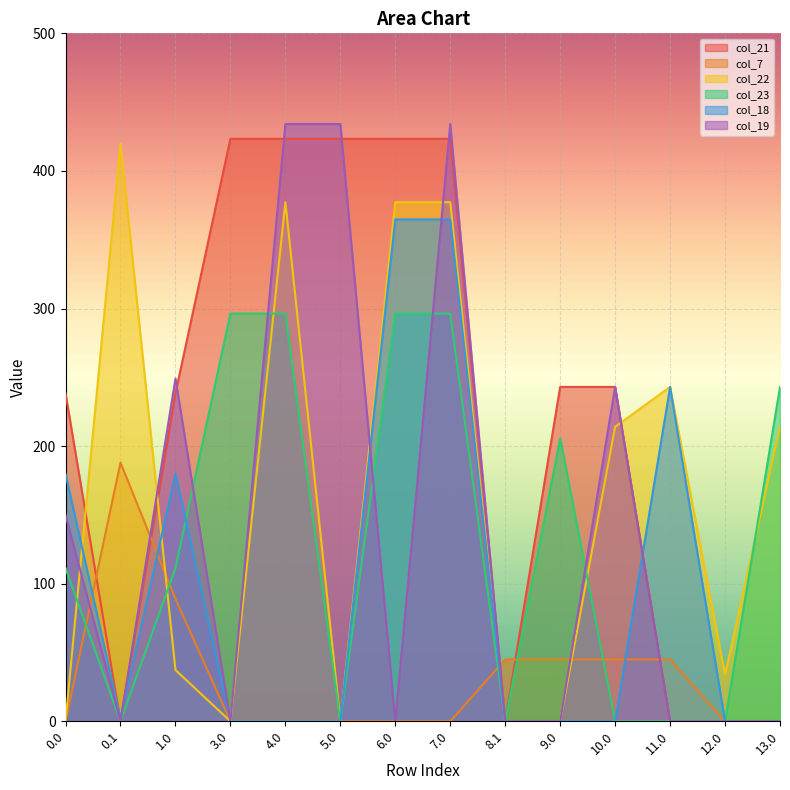

The value of col_19 at 1.0 is 405.3. True or false?

False